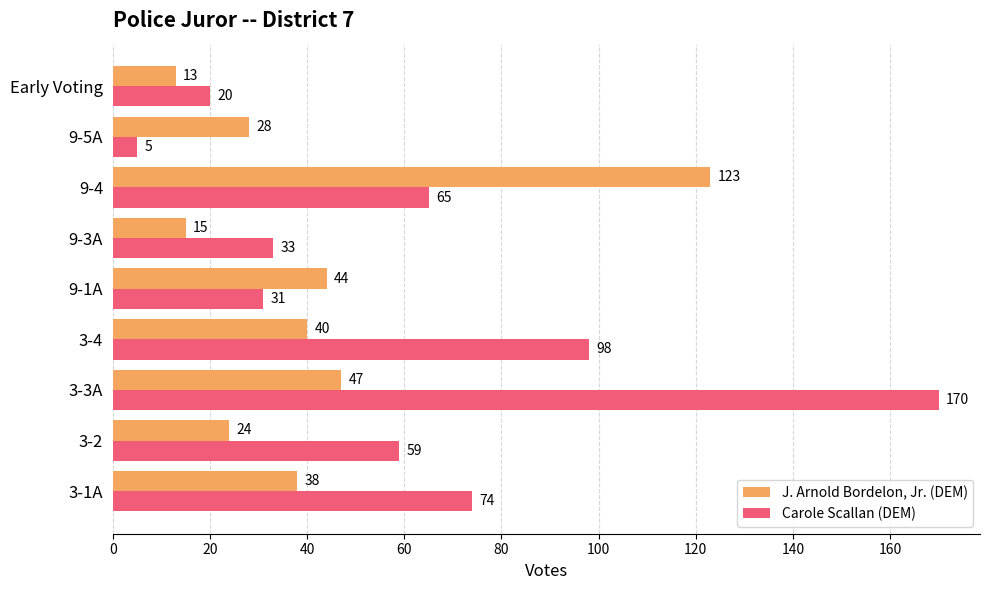

List the series in order of their peak value, highest first.

Carole Scallan (DEM), J. Arnold Bordelon, Jr. (DEM)